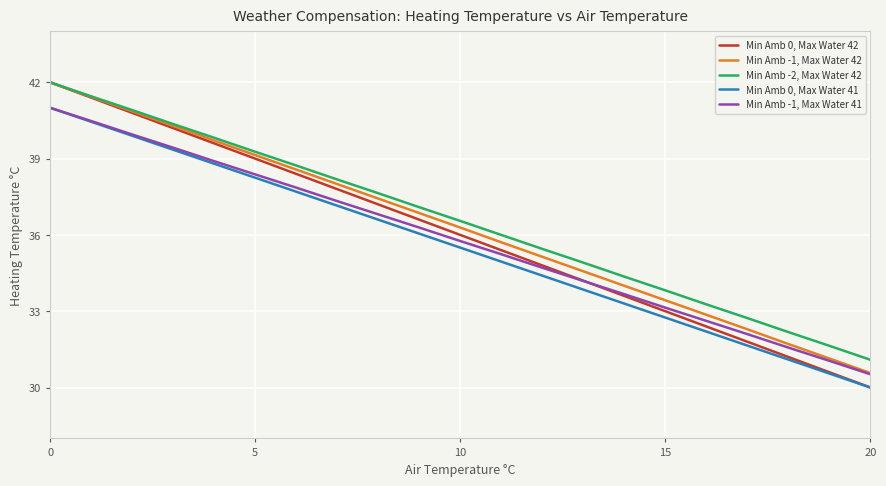

What is the maximum value for Min Amb -1, Max Water 41?

41.0